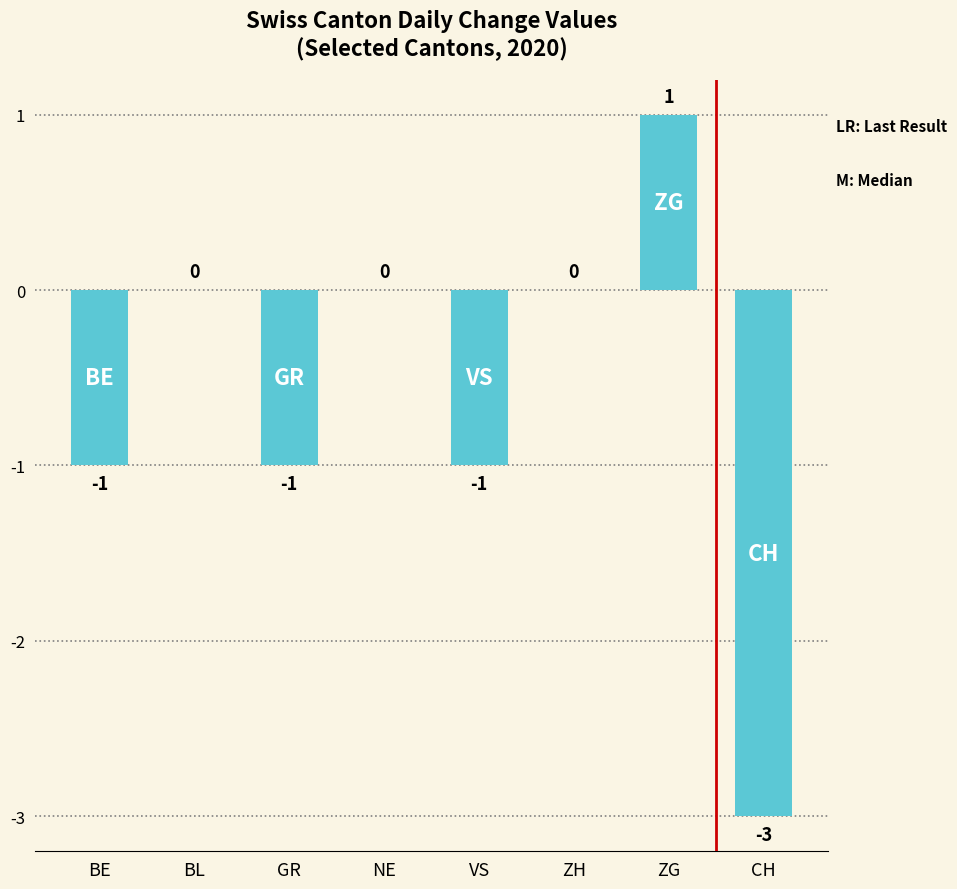

Reading left to right, transcribe all the data shown in this chart.

-1	0	-1	0	-1	0	1	-3